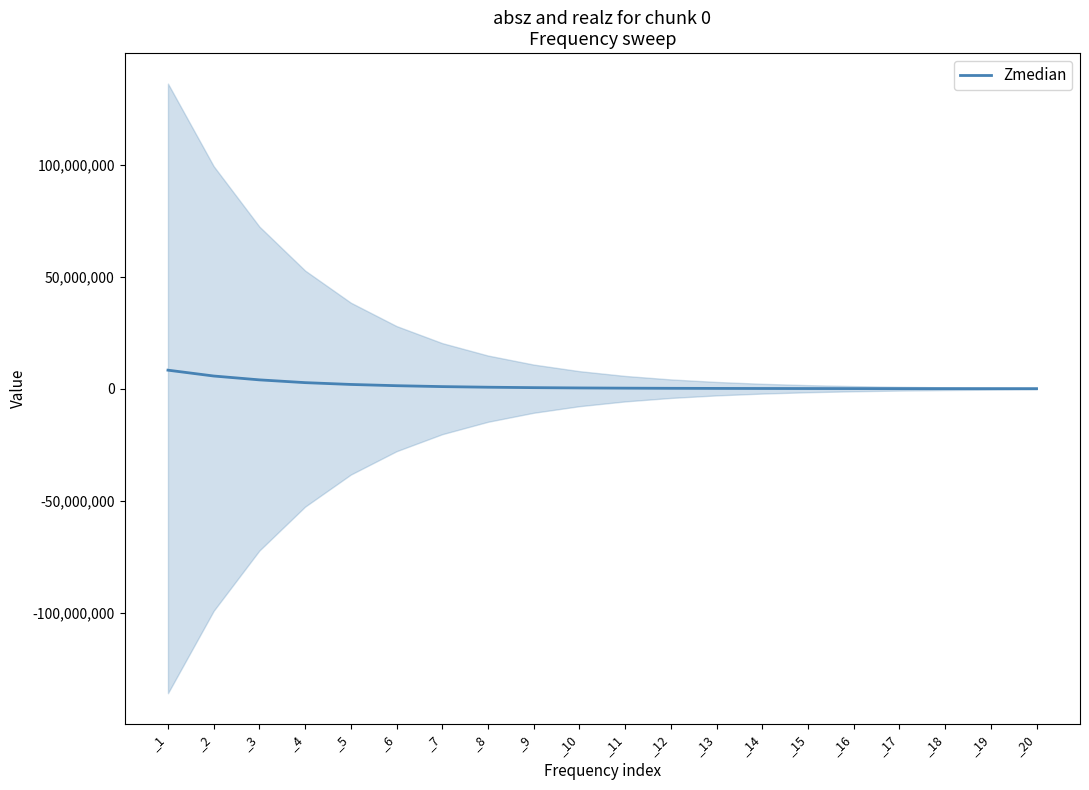

What is the sum of all values?

26998660.3